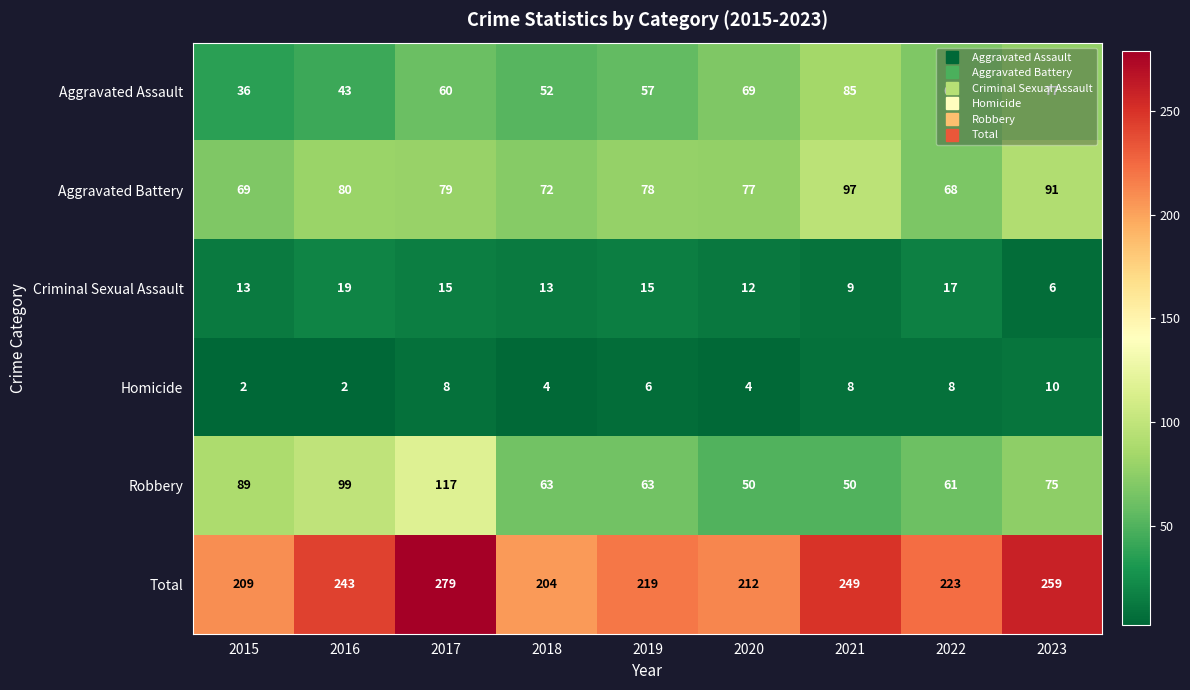

The value of Robbery at 2023 is 75. True or false?

True